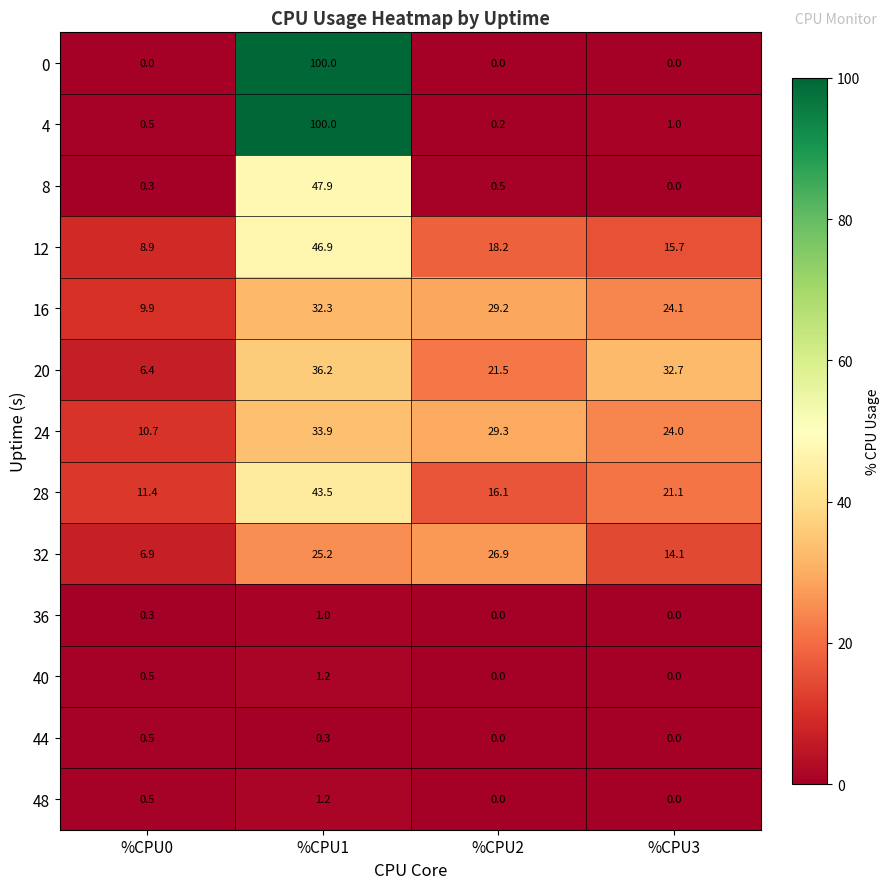

What is the maximum value shown in the chart?

100.0